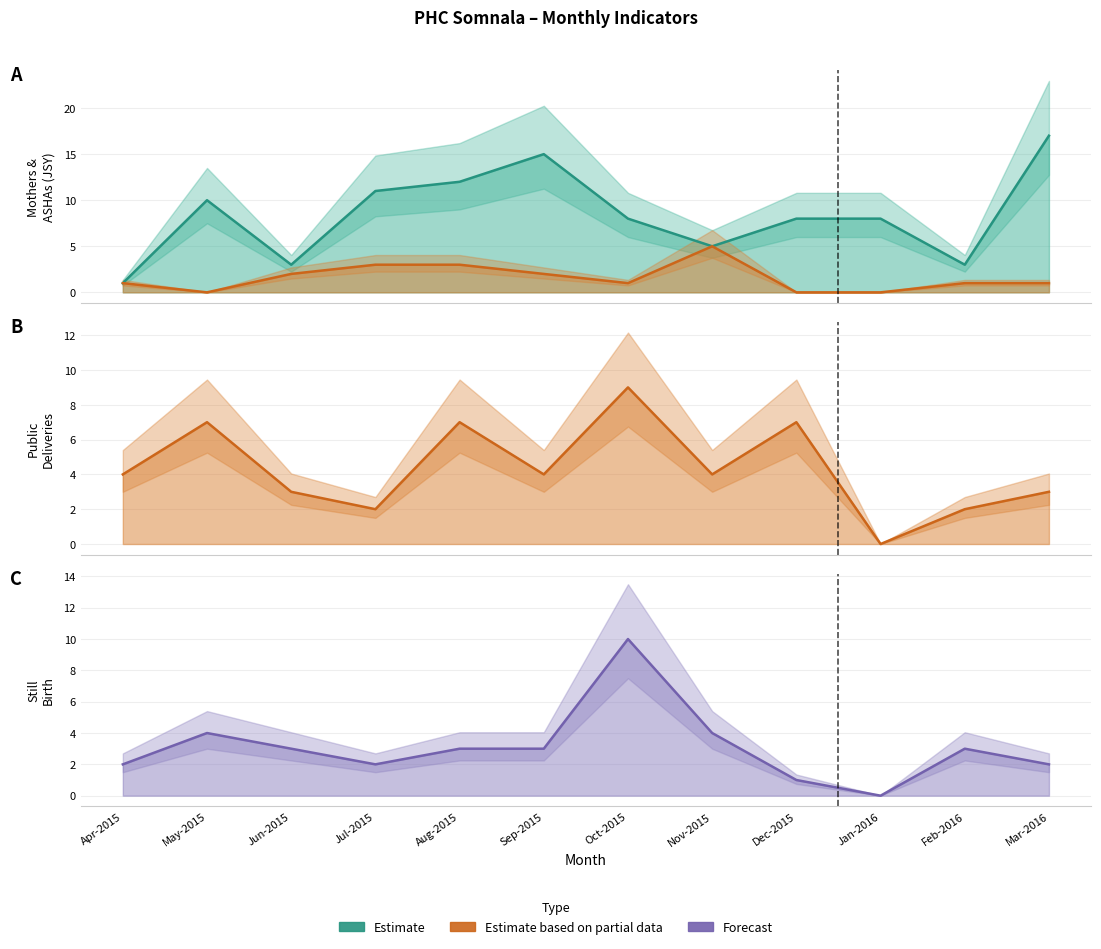

What is the difference between the Total Deliveries (Public) values at Jun-2015 and Apr-2015?

1